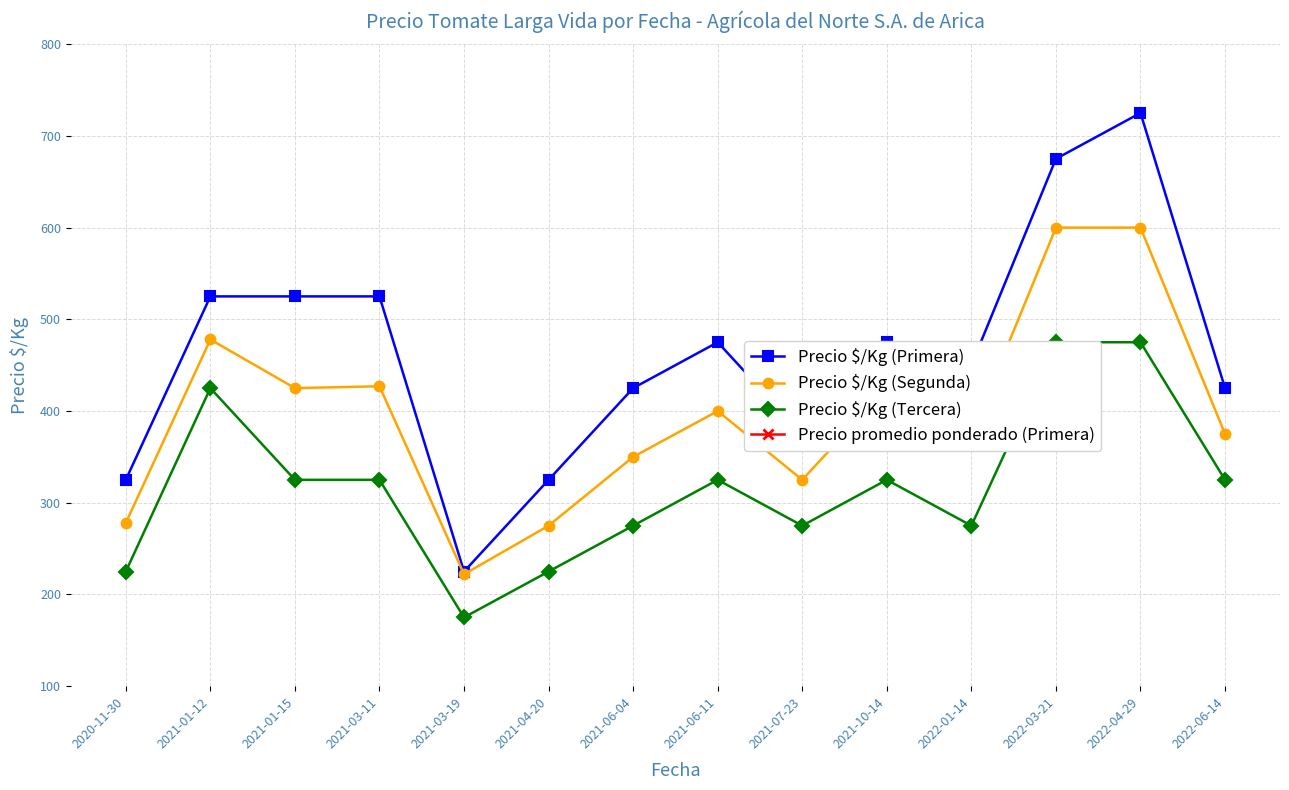

At which category is the sum across all series the highest?

2022-04-29